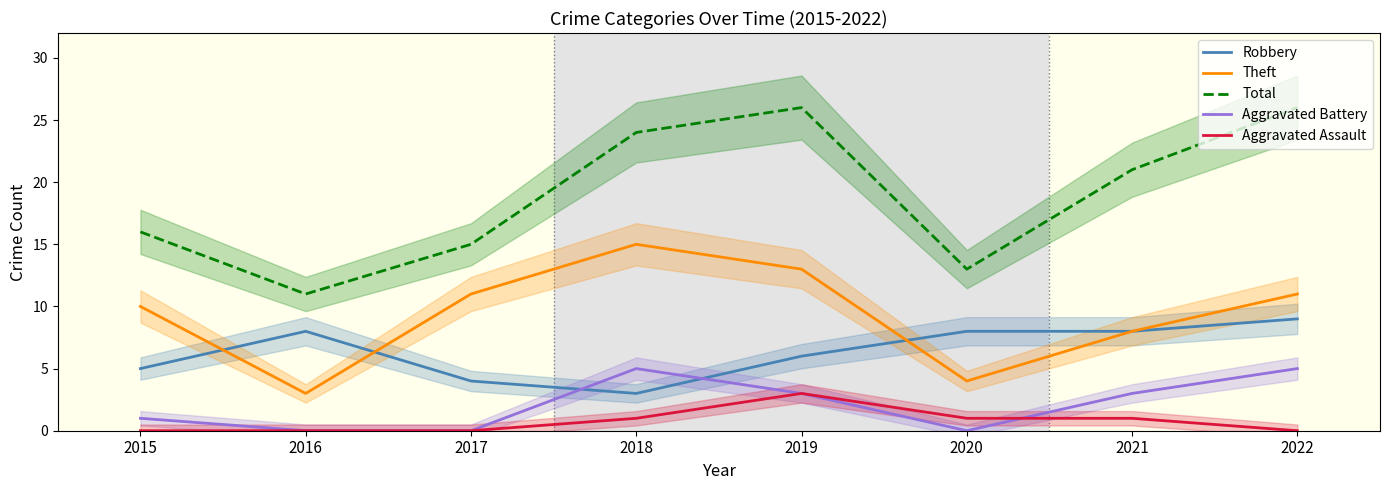

Where is the first local minimum for Theft?

2016